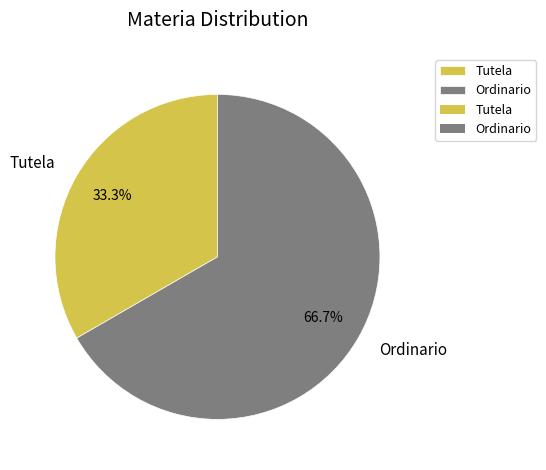

How much of the chart is everything except Tutela?

66.7%